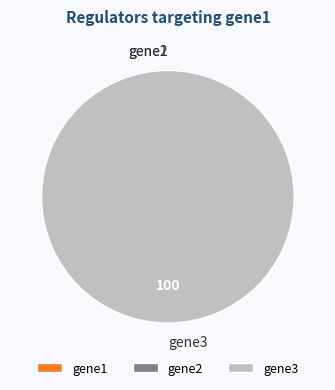

Is it true that gene1 is 0% of the pie?

True